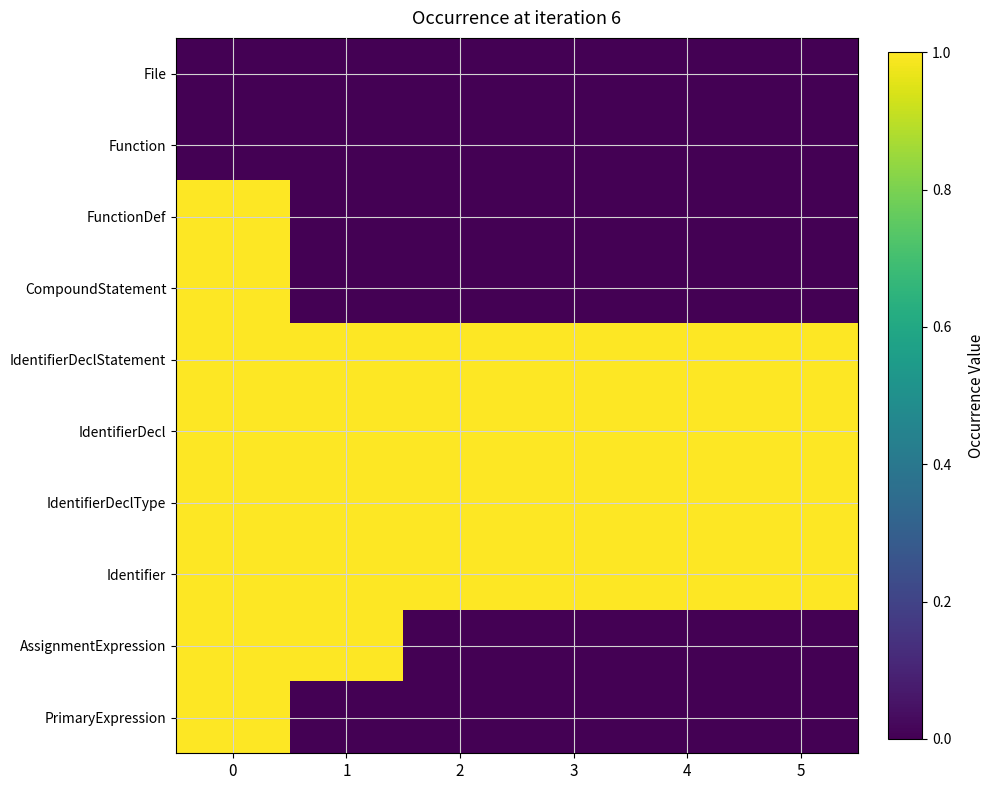

What is the spread (max minus min) of values at 1?

1.0